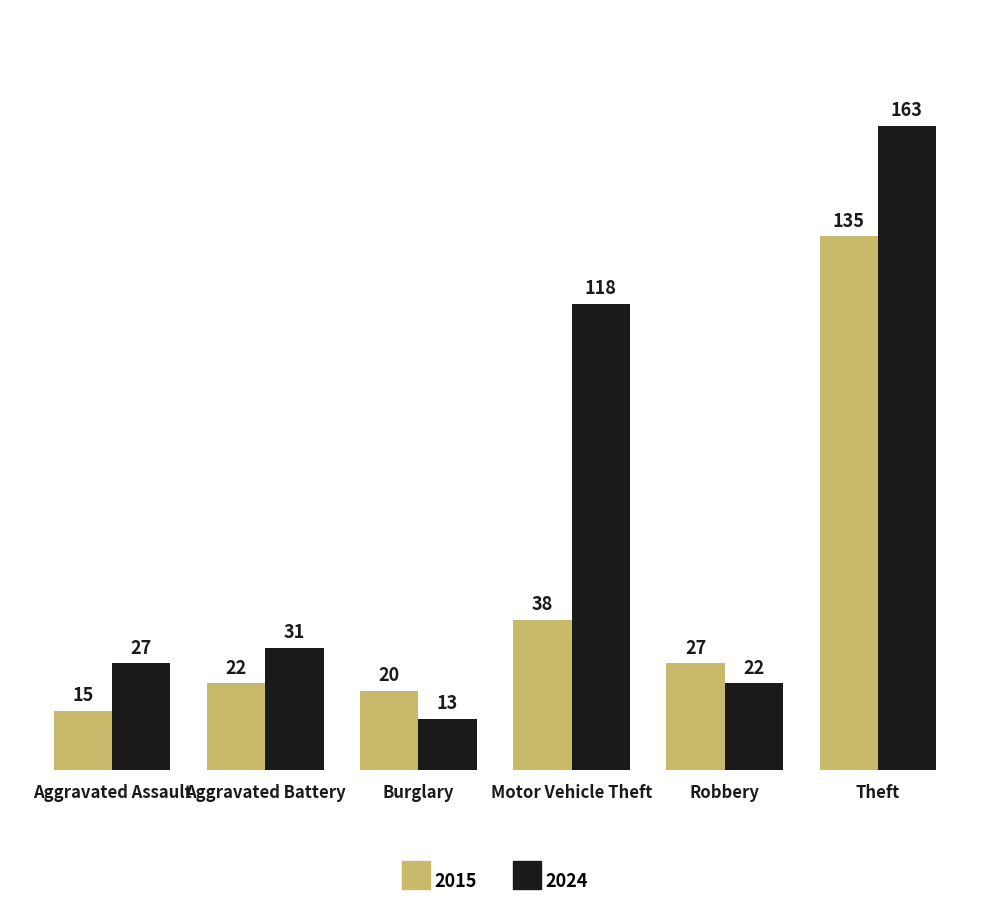

At how many categories does at least one series exceed 102?

2